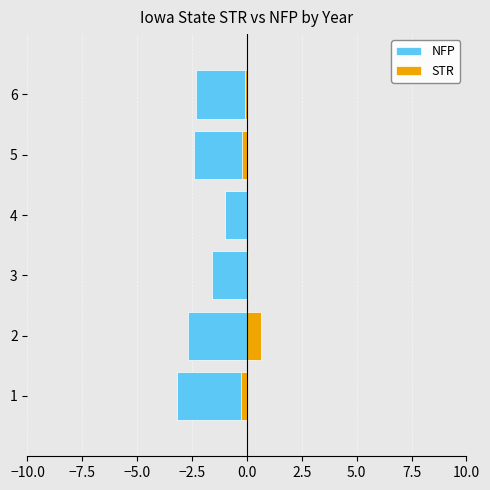

Which series has the largest range (max minus min)?

NFP